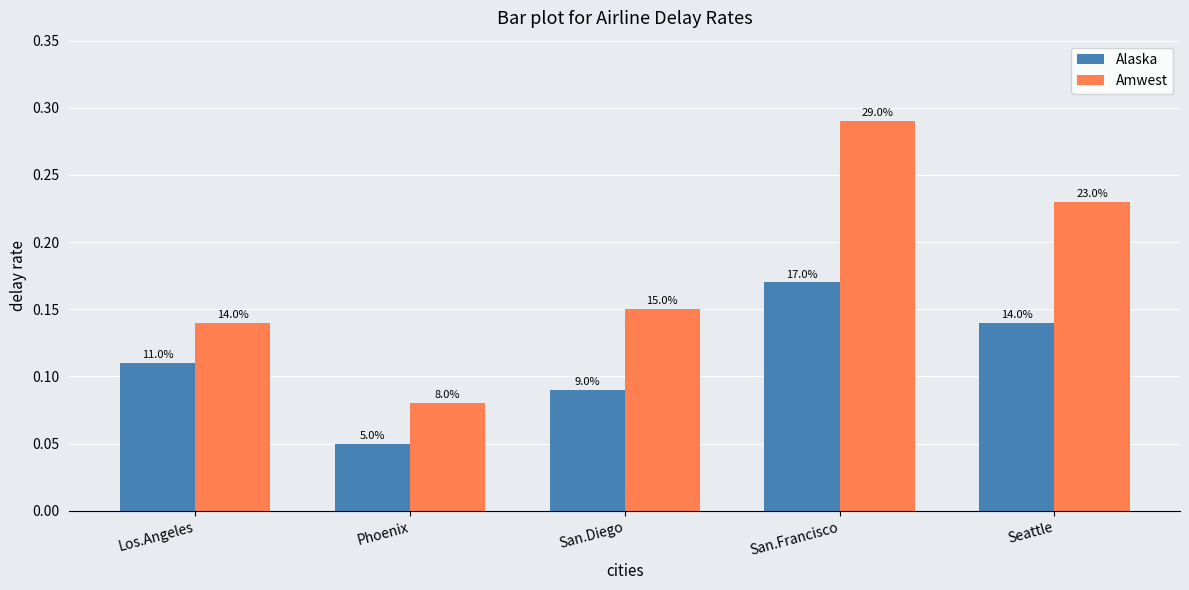

What are all the series names shown in the legend?

Alaska, Amwest